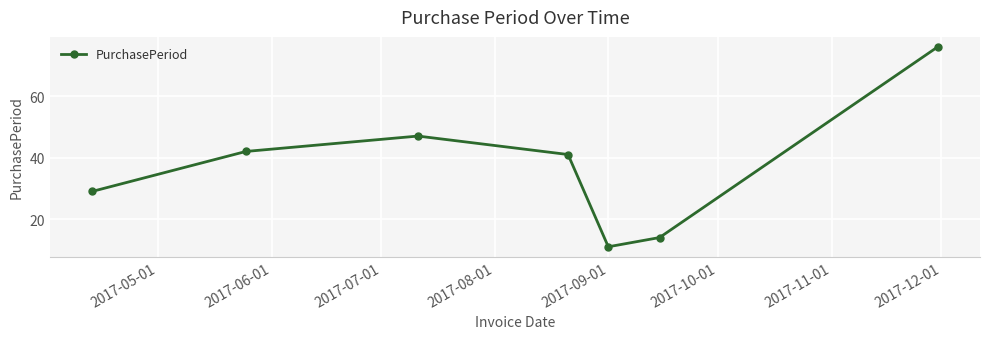

What is the value of the 7th point from the left?

76